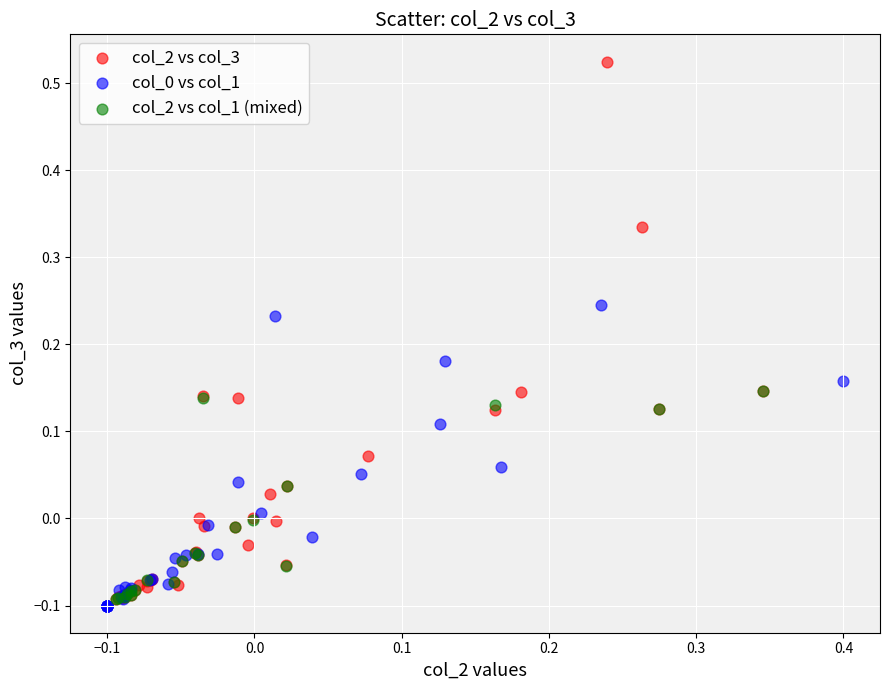

Which series reaches the maximum Y coordinate?

col_2 vs col_3